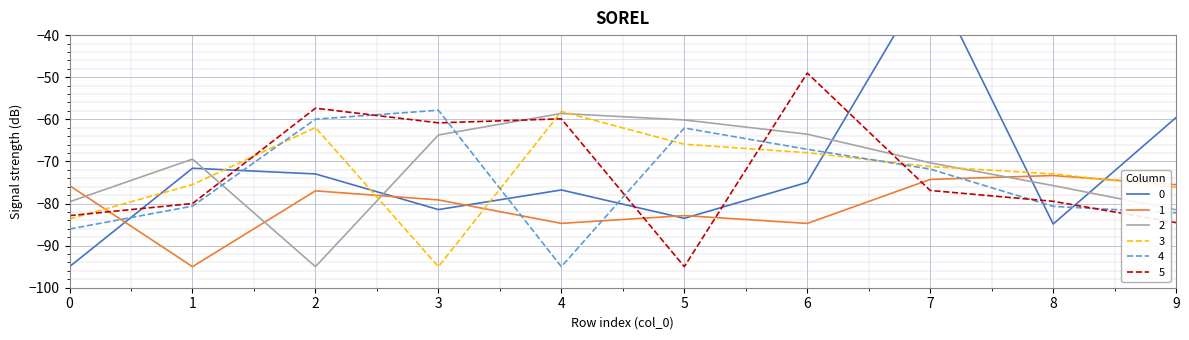

Reading left to right, extract all data points from this chart.

0: 0=-95.0	1=-71.6	2=-73.0	3=-81.4	4=-76.8	5=-83.5	6=-75.0	7=-25.6	8=-84.9	9=-59.6
1: 0=-75.8	1=-95.0	2=-77.0	3=-79.1	4=-84.7	5=-82.9	6=-84.7	7=-74.3	8=-73.3	9=-75.5
2: 0=-79.6	1=-69.5	2=-95.0	3=-63.7	4=-58.6	5=-60.1	6=-63.5	7=-70.3	8=-75.7	9=-81.5
3: 0=-83.7	1=-75.5	2=-62.0	3=-95.0	4=-58.1	5=-65.9	6=-67.9	7=-71.2	8=-73.0	9=-76.1
4: 0=-86.1	1=-80.6	2=-60.0	3=-57.8	4=-95.0	5=-62.1	6=-67.1	7=-71.8	8=-80.7	9=-82.2
5: 0=-82.9	1=-80.0	2=-57.4	3=-60.8	4=-59.9	5=-95.0	6=-49.0	7=-76.9	8=-79.5	9=-84.5